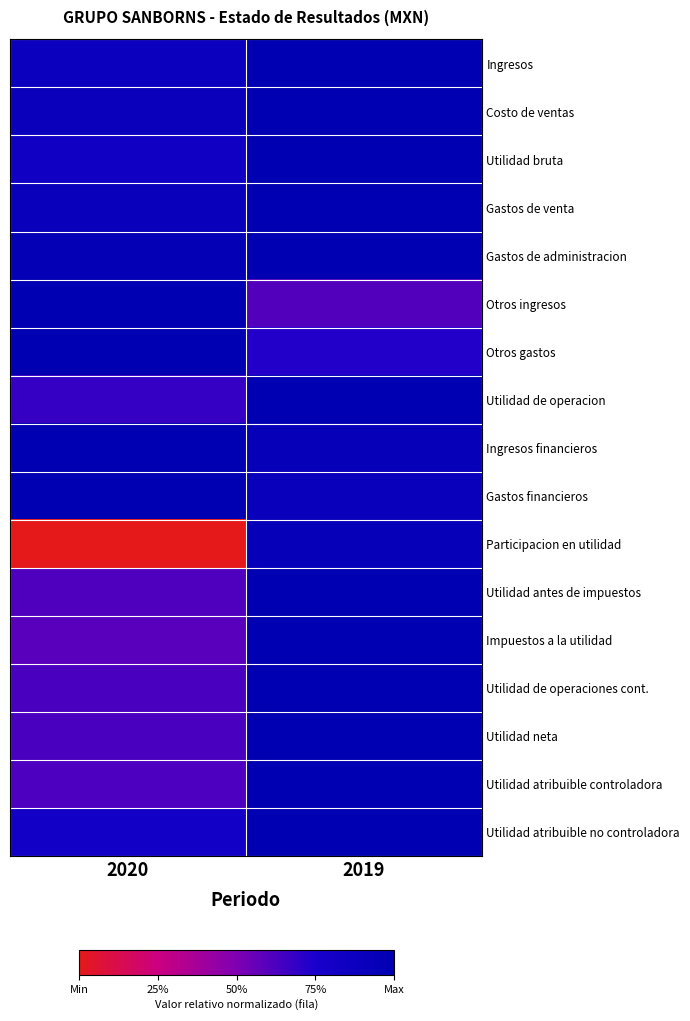

Which series has the widest spread of values?

Participacion en utilidad